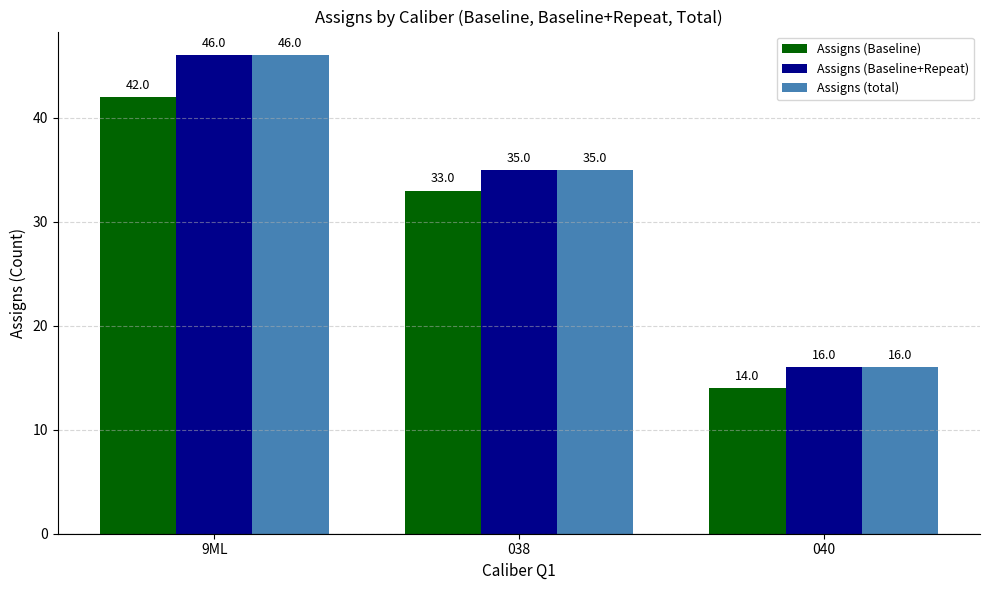

Count the Assigns (Baseline+Repeat) values in the range 16 to 46.

3